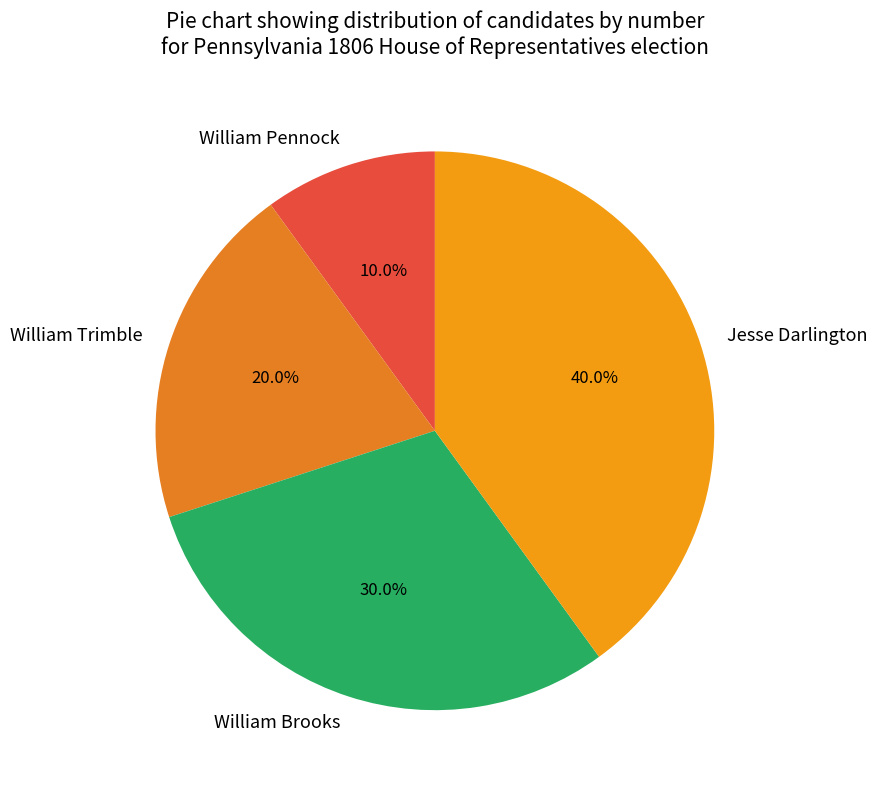

To the nearest percent, what percentage of the pie is William Pennock?

10%